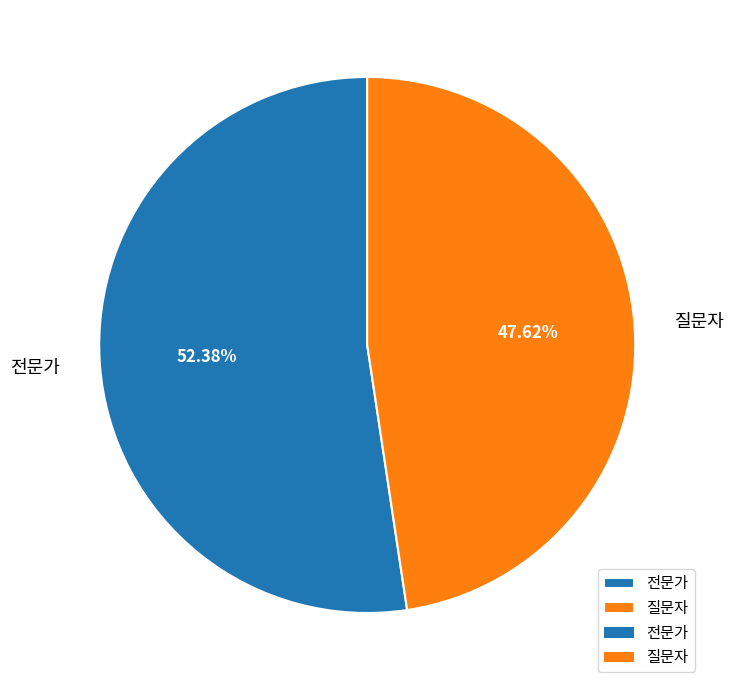

What is the smallest slice in the pie chart?

질문자